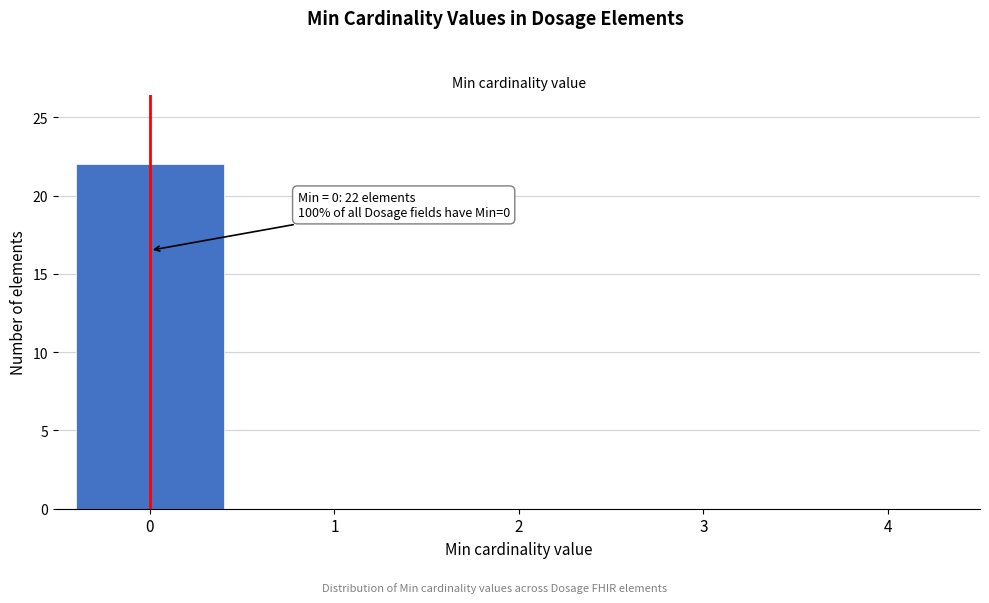

Over which range of the x-axis is the bar tallest?

-0.5 to 0.5